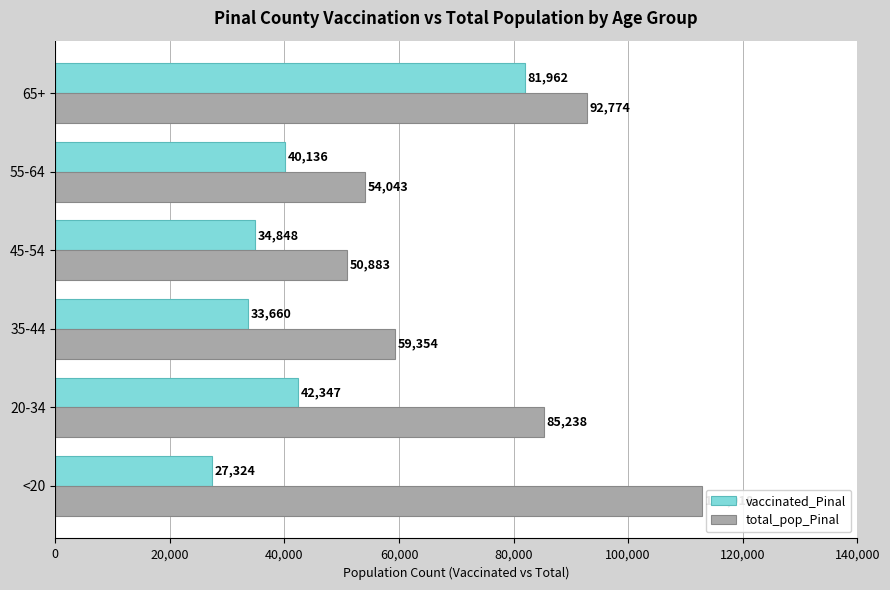

Rank the series at 55-64 from lowest to highest value.

vaccinated_Pinal, total_pop_Pinal